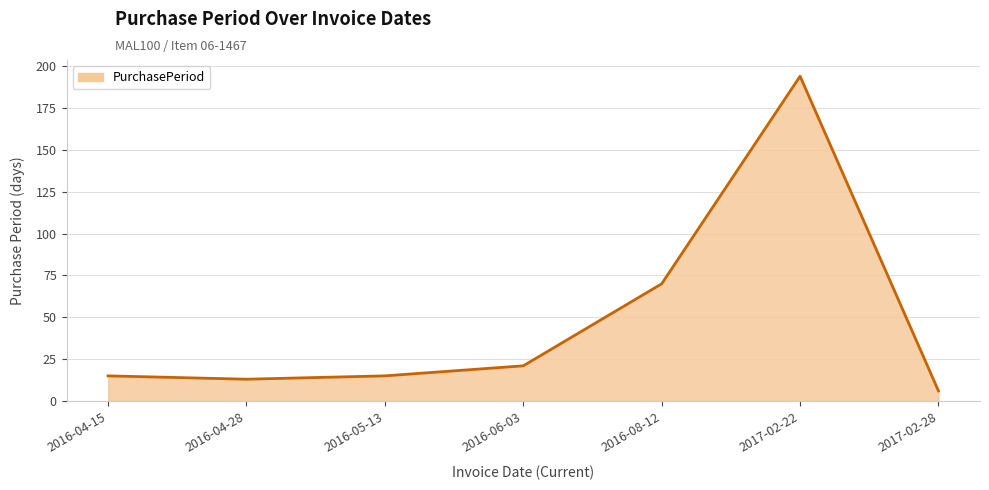

Reading right to left, extract all data points from this chart.

2017-02-28=6	2017-02-22=194	2016-08-12=70	2016-06-03=21	2016-05-13=15	2016-04-28=13	2016-04-15=15